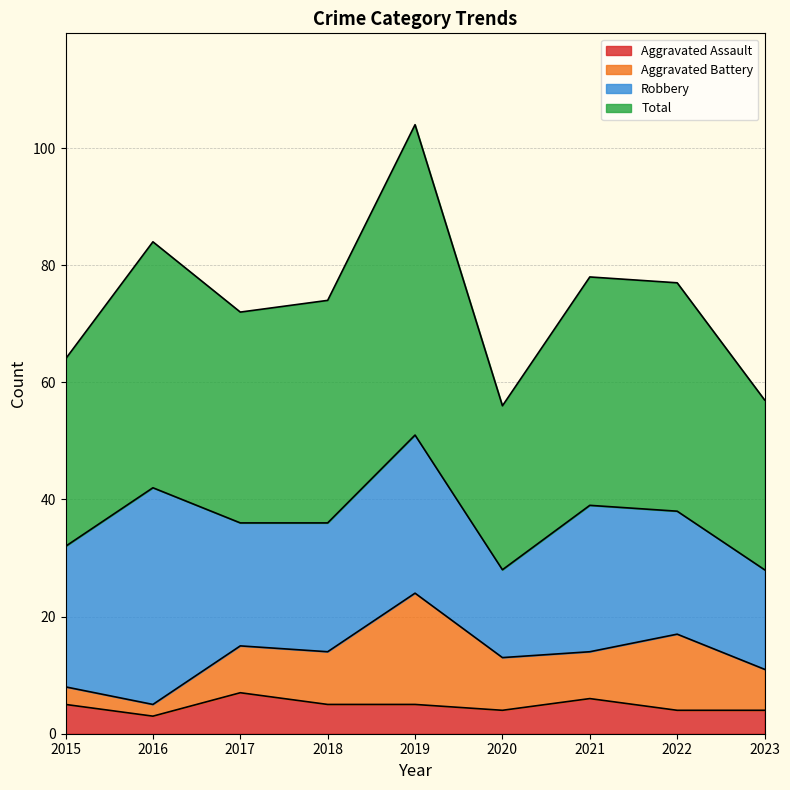

What is the value of the Total point at the 9th from the left?

57